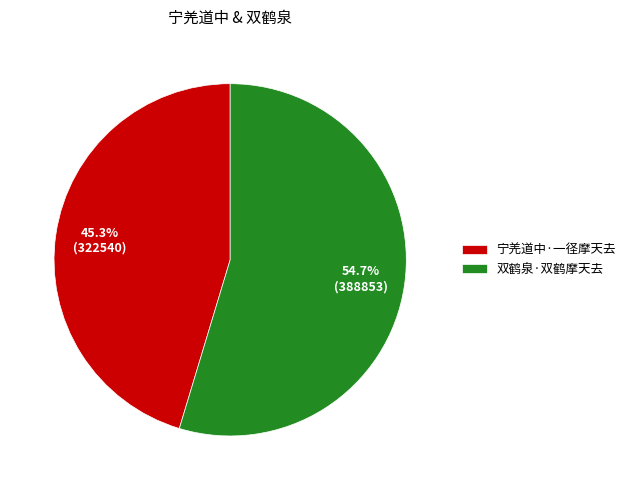

What is the total percentage of 双鹤泉·双鹤摩天去 and 宁羌道中·一径摩天去?

100.0%